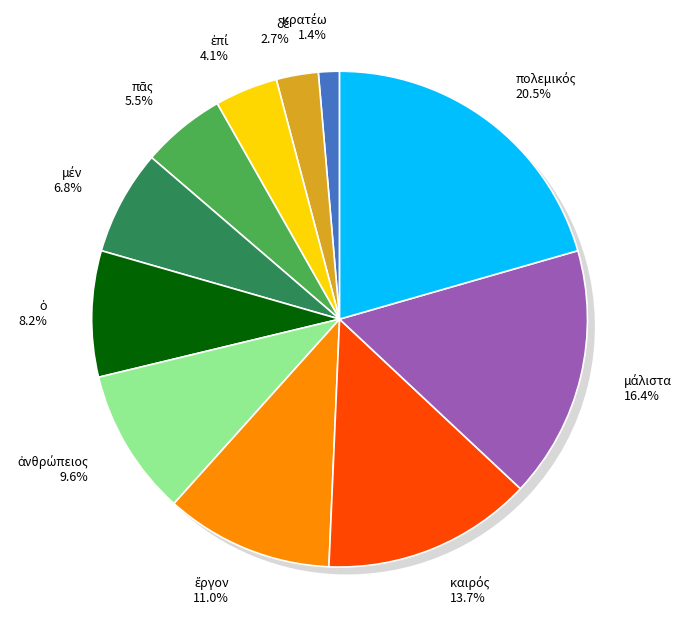

To the nearest percent, what is the combined percentage of καιρός and πᾶς?

19%